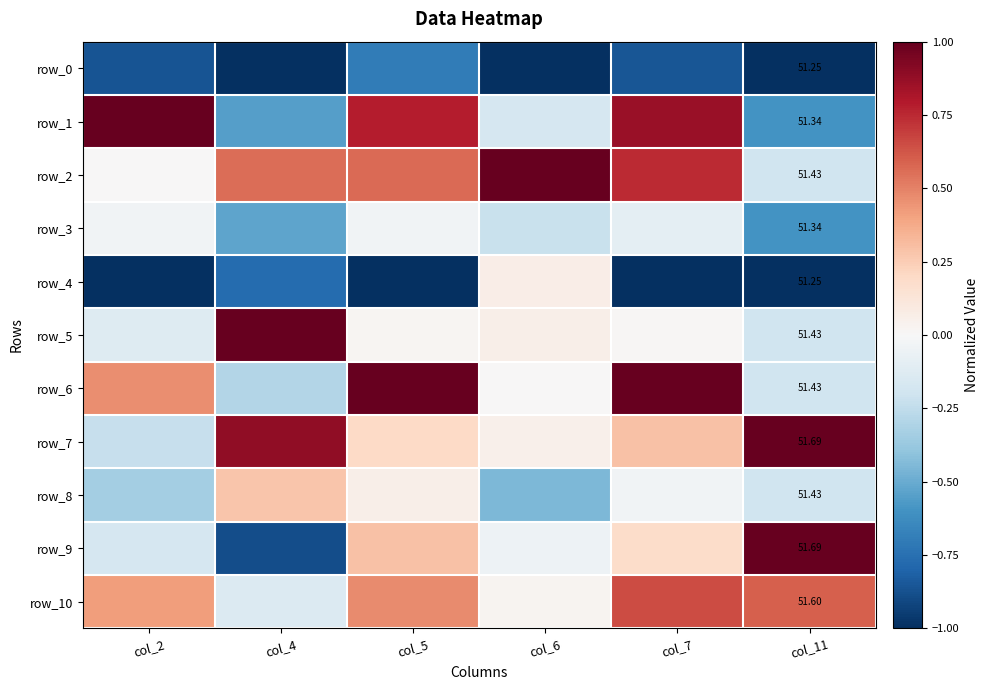

Rank the series by their maximum value, from lowest to highest.

row_0, row_3, row_4, row_8, row_10, row_1, row_2, row_5, row_6, row_7, row_9